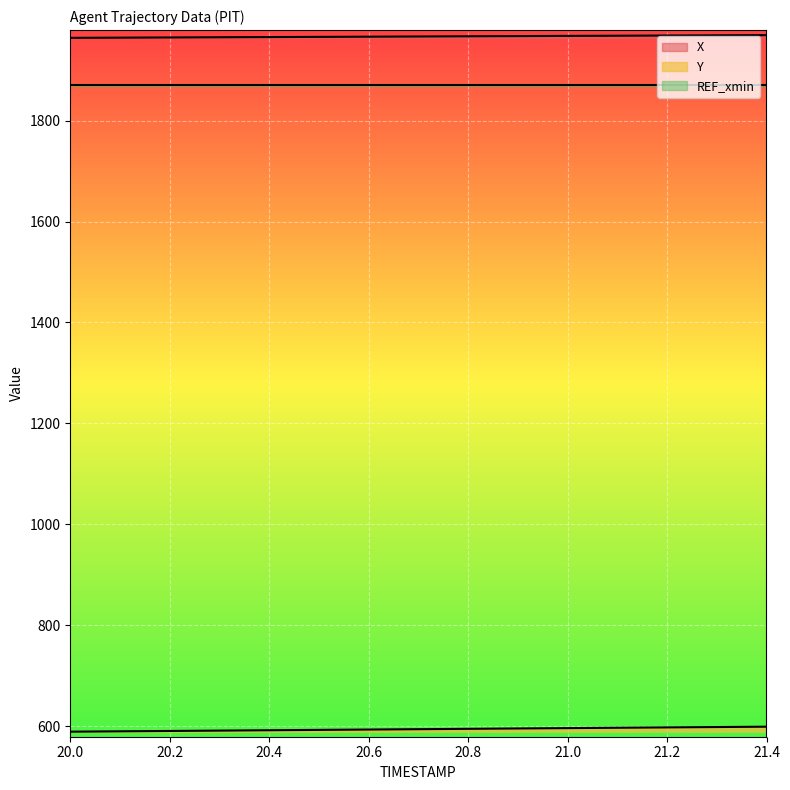

True or false: Y and X intersect in this chart.

False